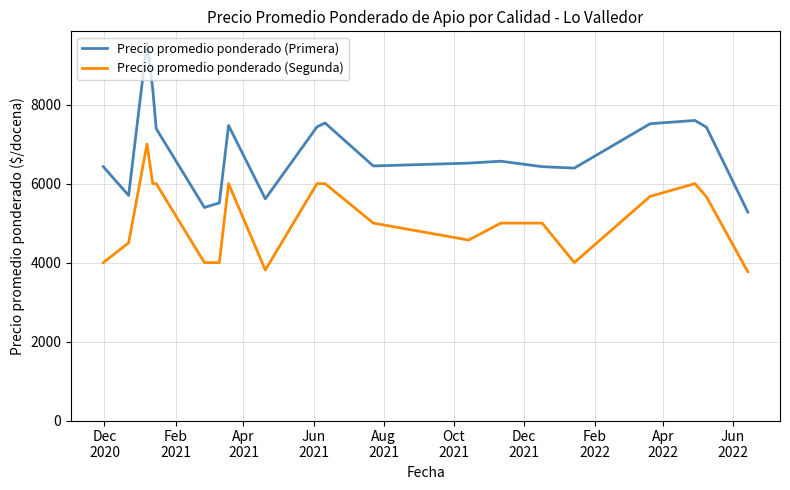

True or false: Precio promedio ponderado (Segunda) and Precio promedio ponderado (Primera) cross at least once.

False